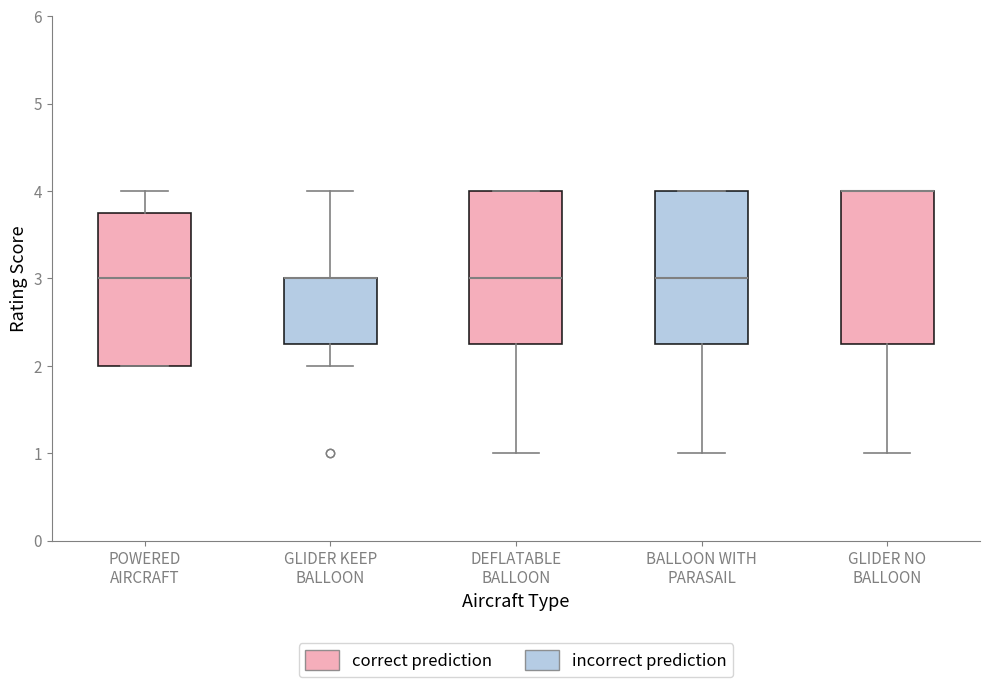

Reading left to right, read every box against the y-axis: the position of its median line, the range the box covers, and the ends of its whiskers. The values are not printed on the chart, so give them approximately, as read against the axis.

POWERED AIRCRAFT: median 3.0, box 2.0 to 3.8, whiskers 2.0 to 4.0
GLIDER KEEP BALLOON: median 3.0 (drawn on the box's upper edge), box 2.3 to 3.0, whiskers 2.0 to 4.0
DEFLATABLE BALLOON: median 3.0, box 2.3 to 4.0, whiskers 1.0 to 4.0
BALLOON WITH PARASAIL: median 3.0, box 2.3 to 4.0, whiskers 1.0 to 4.0
GLIDER NO BALLOON: median 4.0 (drawn on the box's upper edge), box 2.3 to 4.0, whiskers 1.0 to 4.0